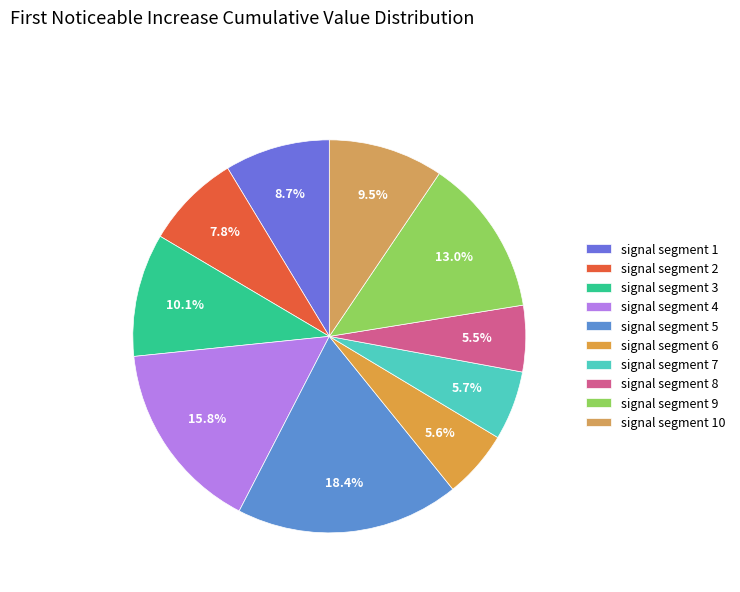

Count the number of slices in the pie.

10